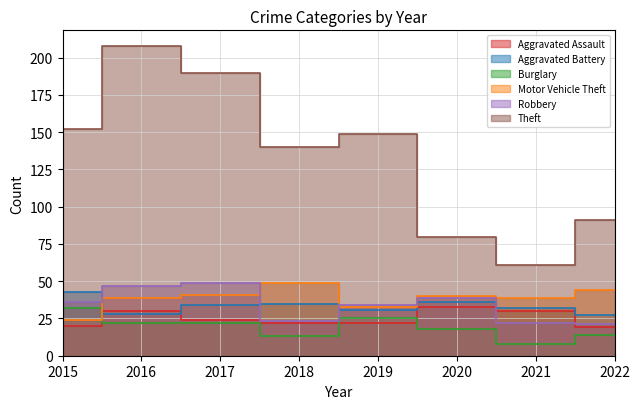

How many categories are shown in the chart?

8